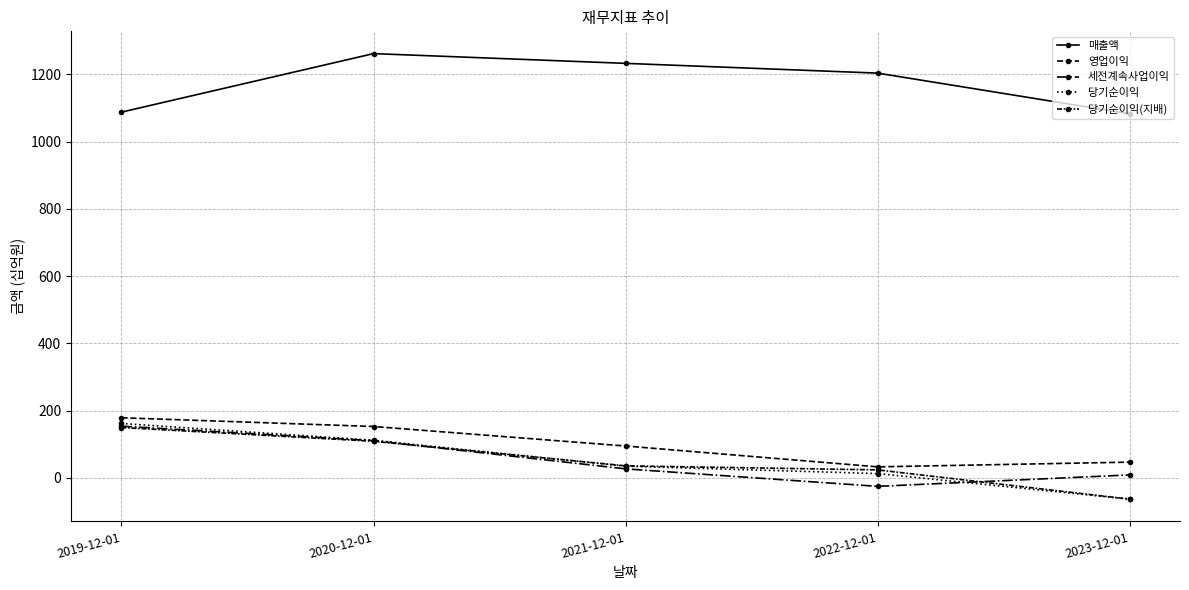

Reading right to left, list all the values displayed in this chart.

매출액: 2023-12-01=1083	2022-12-01=1204	2021-12-01=1233	2020-12-01=1262	2019-12-01=1088
영업이익: 2023-12-01=47	2022-12-01=33	2021-12-01=95	2020-12-01=153	2019-12-01=179
세전계속사업이익: 2023-12-01=9	2022-12-01=-25	2021-12-01=27	2020-12-01=111	2019-12-01=154
당기순이익: 2023-12-01=-63	2022-12-01=13	2021-12-01=35	2020-12-01=112	2019-12-01=162
당기순이익(지배): 2023-12-01=-63	2022-12-01=24	2021-12-01=36	2020-12-01=109	2019-12-01=150